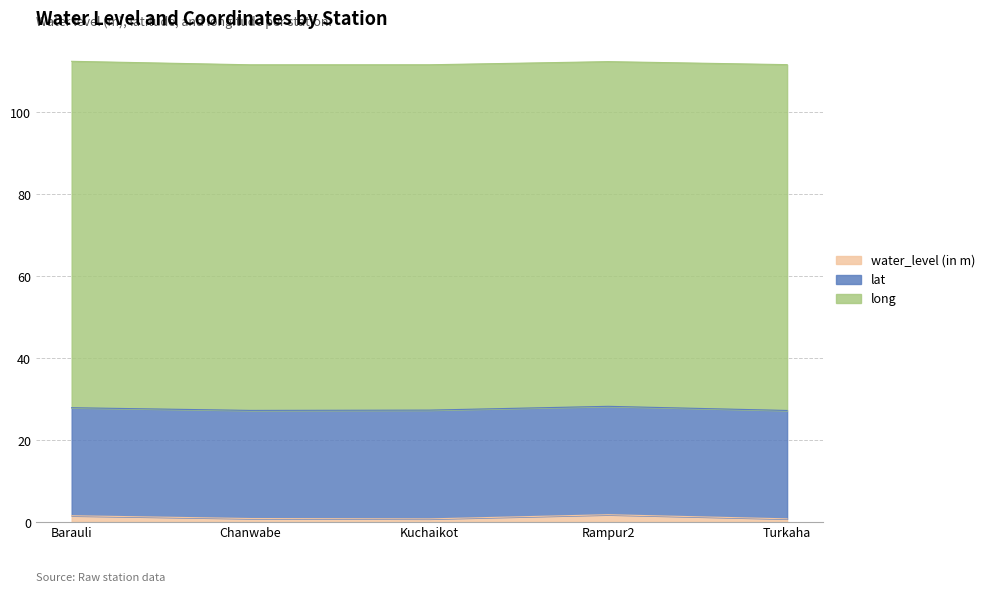

Reading left to right, extract all data points from this chart.

water_level (in m): Barauli=1.5	Chanwabe=0.8	Kuchaikot=0.8	Rampur2=1.8	Turkaha=0.8
lat: Barauli=26.4	Chanwabe=26.4	Kuchaikot=26.6	Rampur2=26.5	Turkaha=26.5
long: Barauli=84.6	Chanwabe=84.4	Kuchaikot=84.3	Rampur2=84.2	Turkaha=84.4